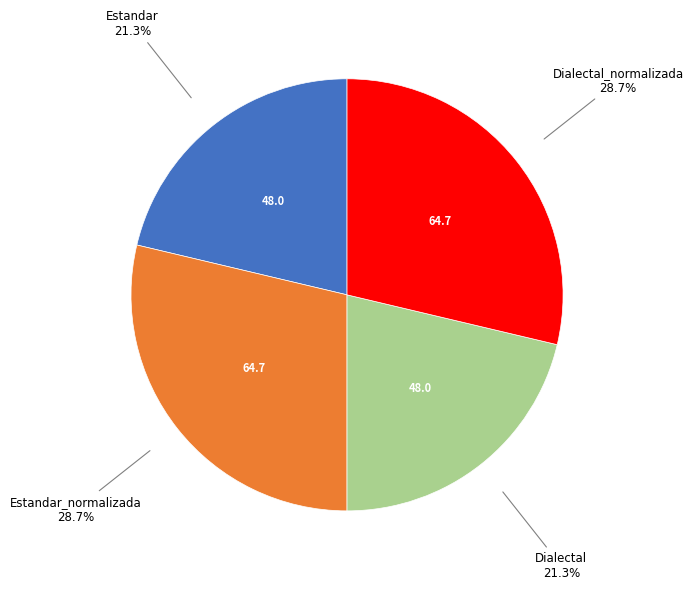

To the nearest percent, what is the difference between the Estandar_normalizada and Dialectal slice percentages?

7%